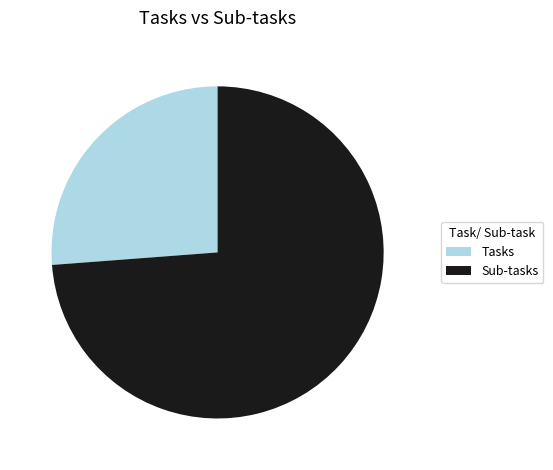

The Tasks slice represents 32% of the pie. True or false?

False